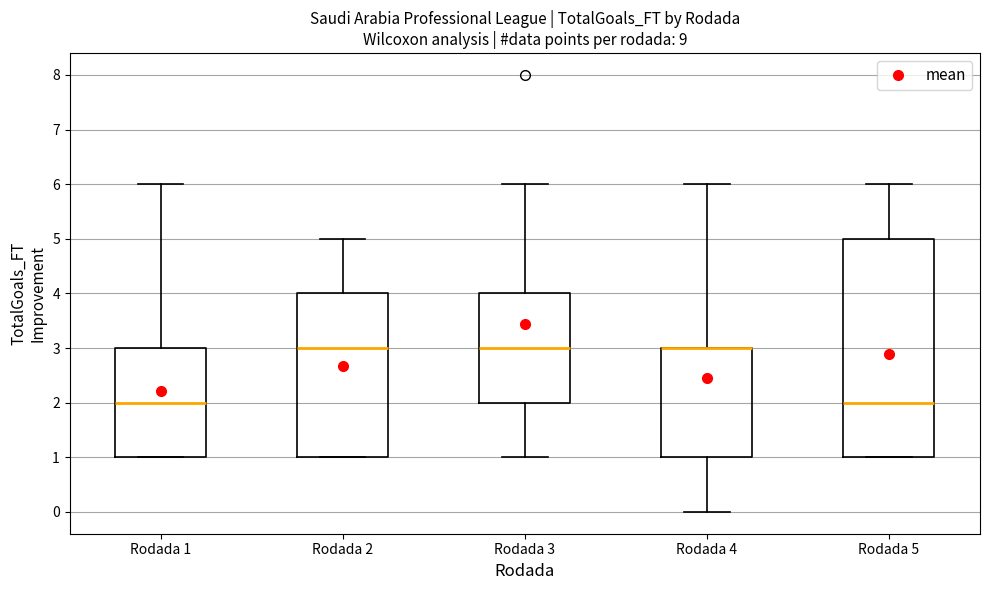

Reading left to right, read every box against the y-axis: the position of its median line, the range the box covers, and the ends of its whiskers. The values are not printed on the chart, so give them approximately, as read against the axis.

Rodada 1: median 2, box 1 to 3, whiskers 1 to 6
Rodada 2: median 3, box 1 to 4, whiskers 1 to 5
Rodada 3: median 3, box 2 to 4, whiskers 1 to 6
Rodada 4: median 3 (drawn on the box's upper edge), box 1 to 3, whiskers 0 to 6
Rodada 5: median 2, box 1 to 5, whiskers 1 to 6